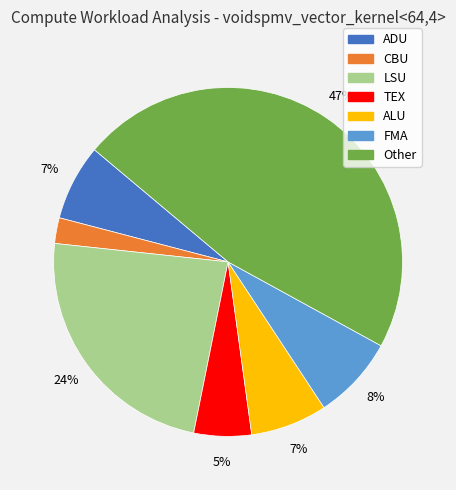

True or false: ADU accounts for 7% of the total.

True